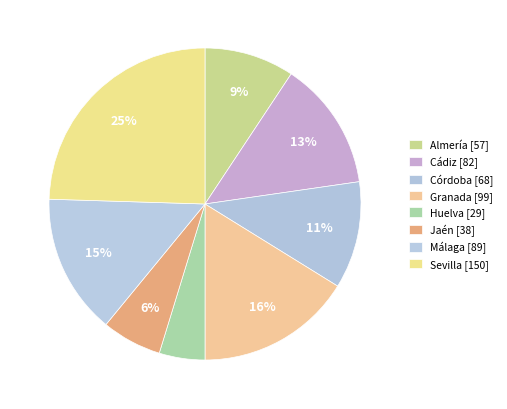

How many slices are in this pie chart?

8